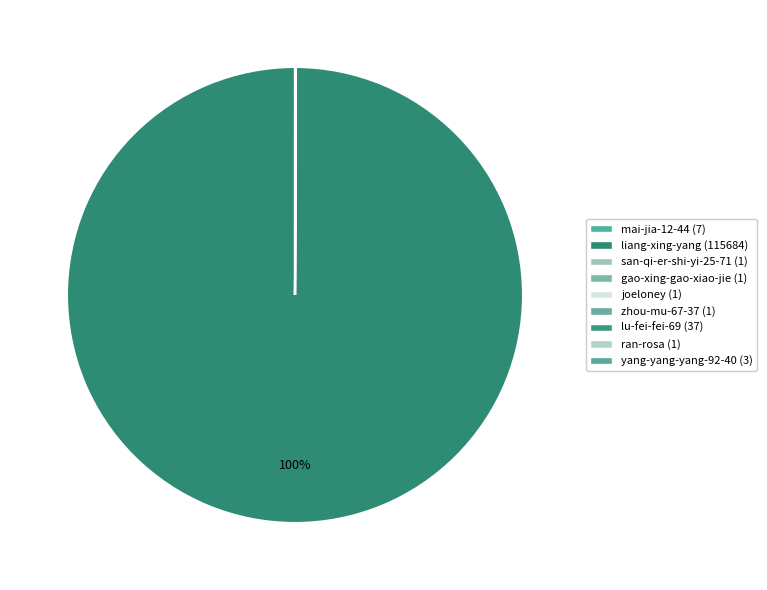

Which category accounts for the majority?

liang-xing-yang